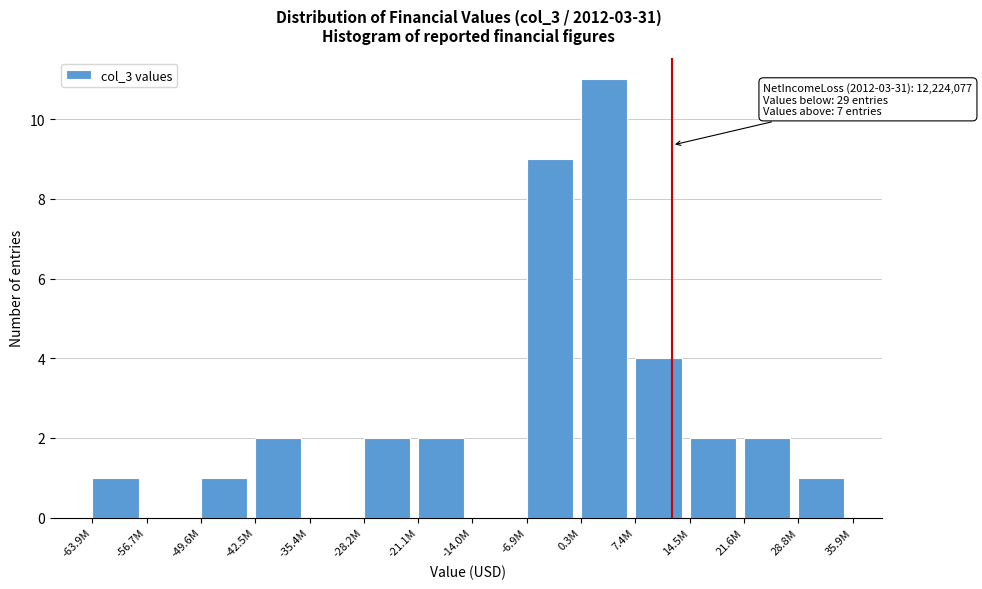

Reading left to right, list all the values displayed in this chart.

-63.9M=1	-56.7M=0	-49.6M=1	-42.5M=2	-35.4M=0	-28.2M=2	-21.1M=2	-14.0M=0	-6.9M=9	0.3M=11	7.4M=4	14.5M=2	21.6M=2	28.8M=1